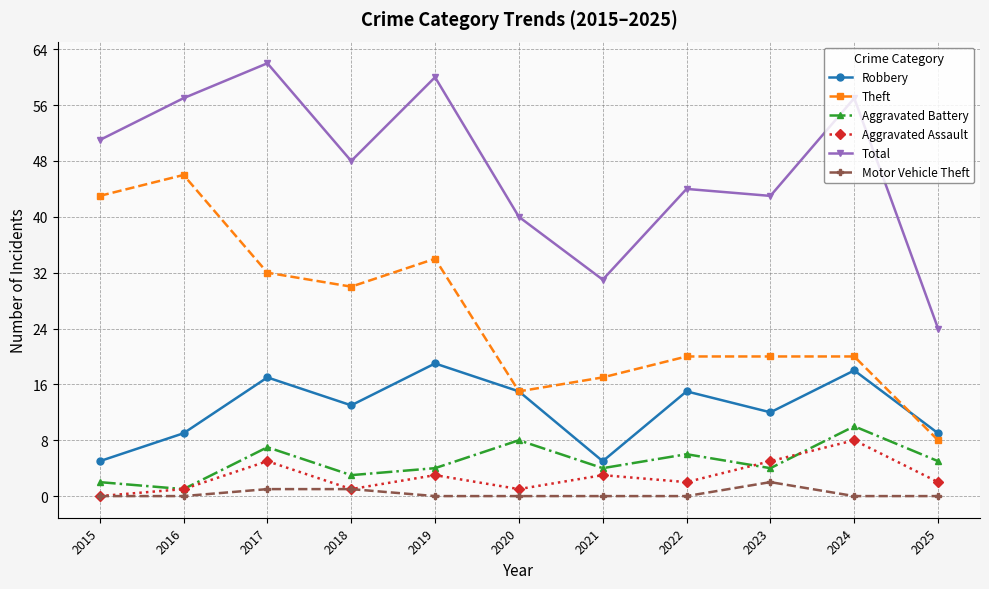

In Aggravated Assault, how many points are higher than both neighbors (excluding endpoints)?

4